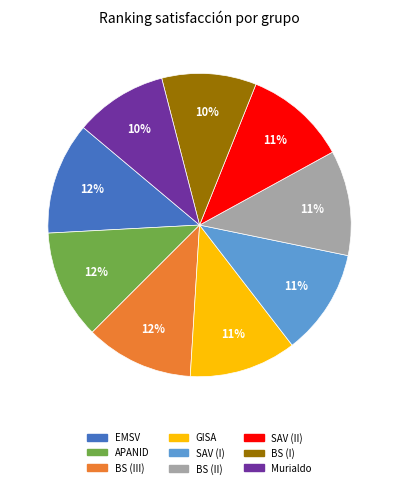

Approximately how many times larger is the value at BS (II) compared to GISA?

1.0